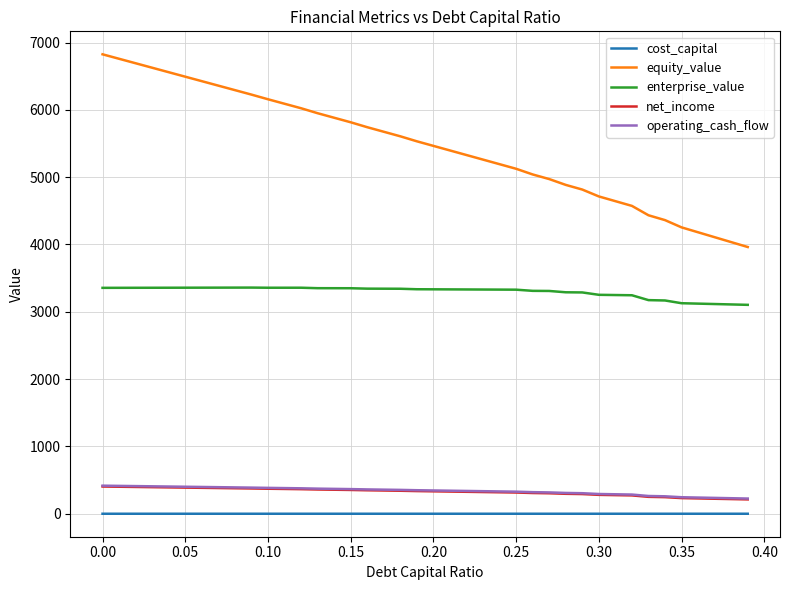

True or false: net_income and equity_value intersect in this chart.

False